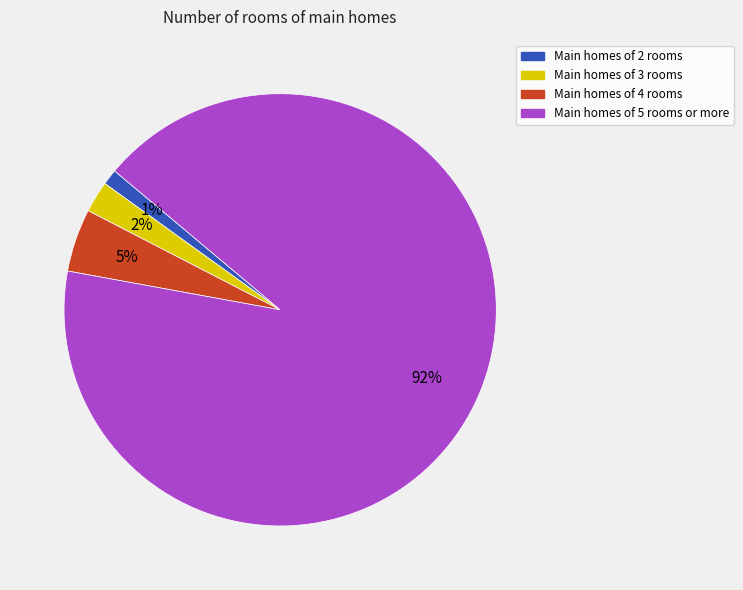

How many segments does this pie chart have?

4